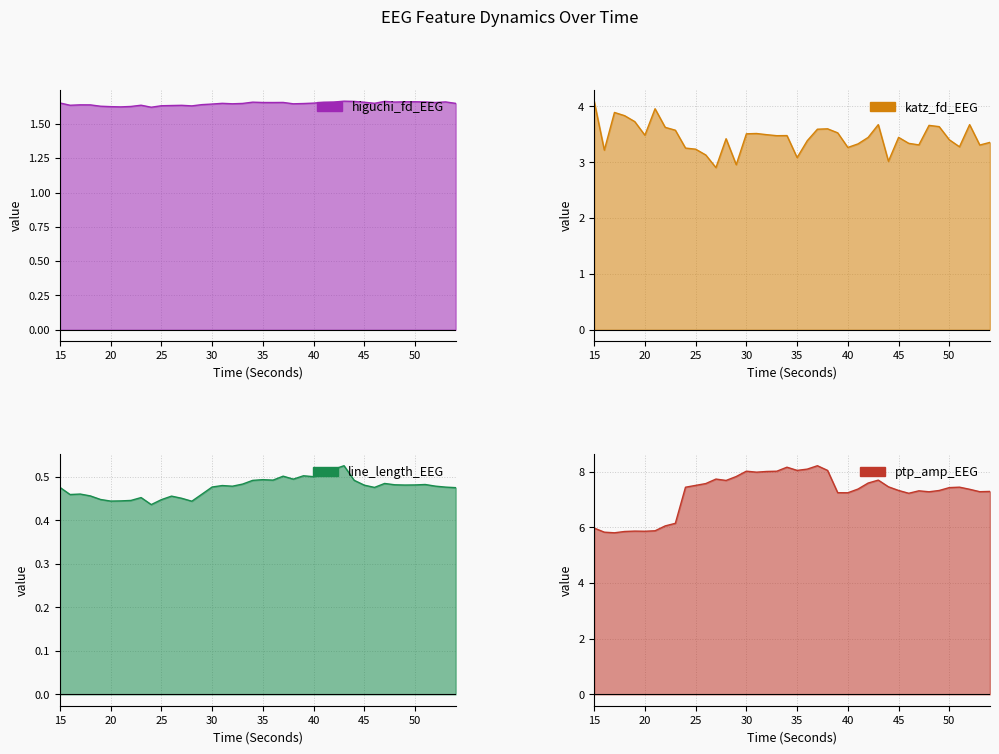

How many data points in katz_fd_EEG are above 3?

38